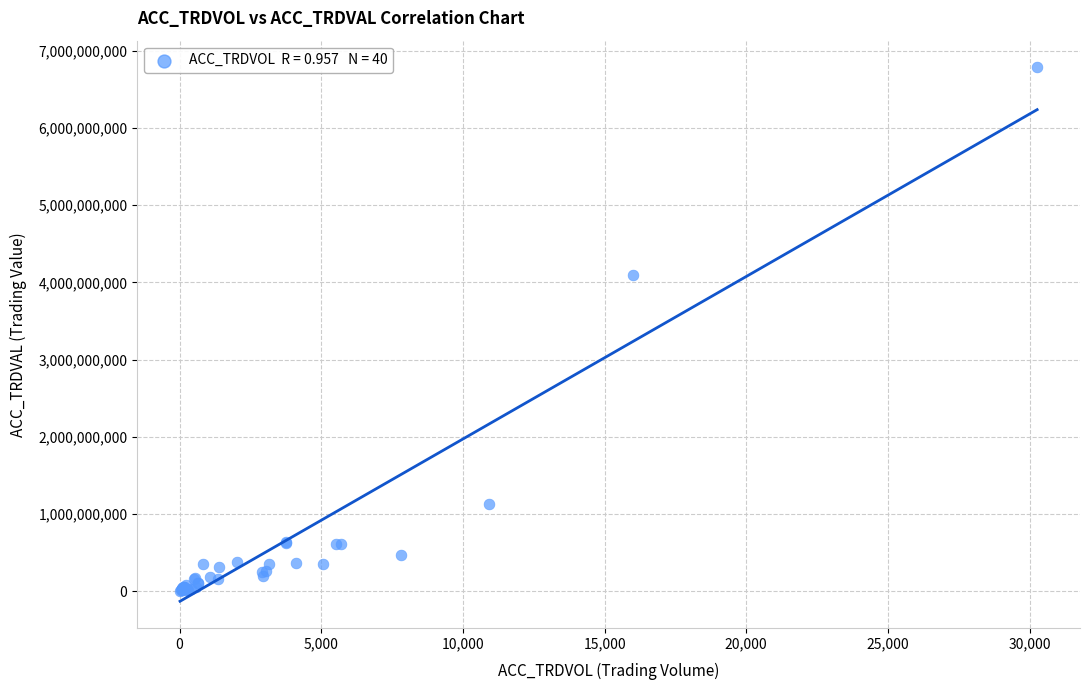

What Y value in the scatter plot is closest to 3394052500?

4095112000